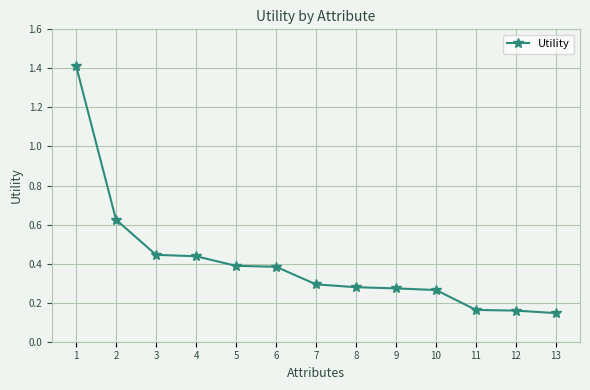

Which has a higher value, 11 or 13?

11